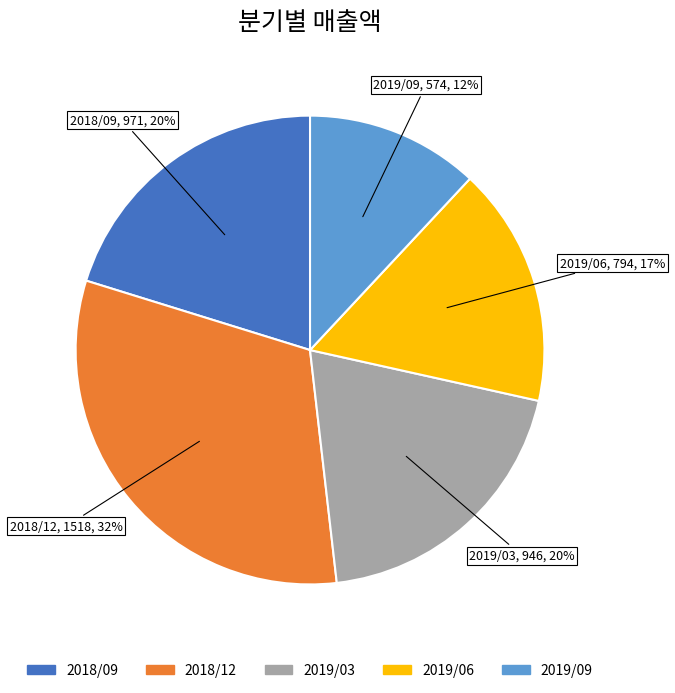

To the nearest percent, what percentage of the pie is 2019/06?

17%